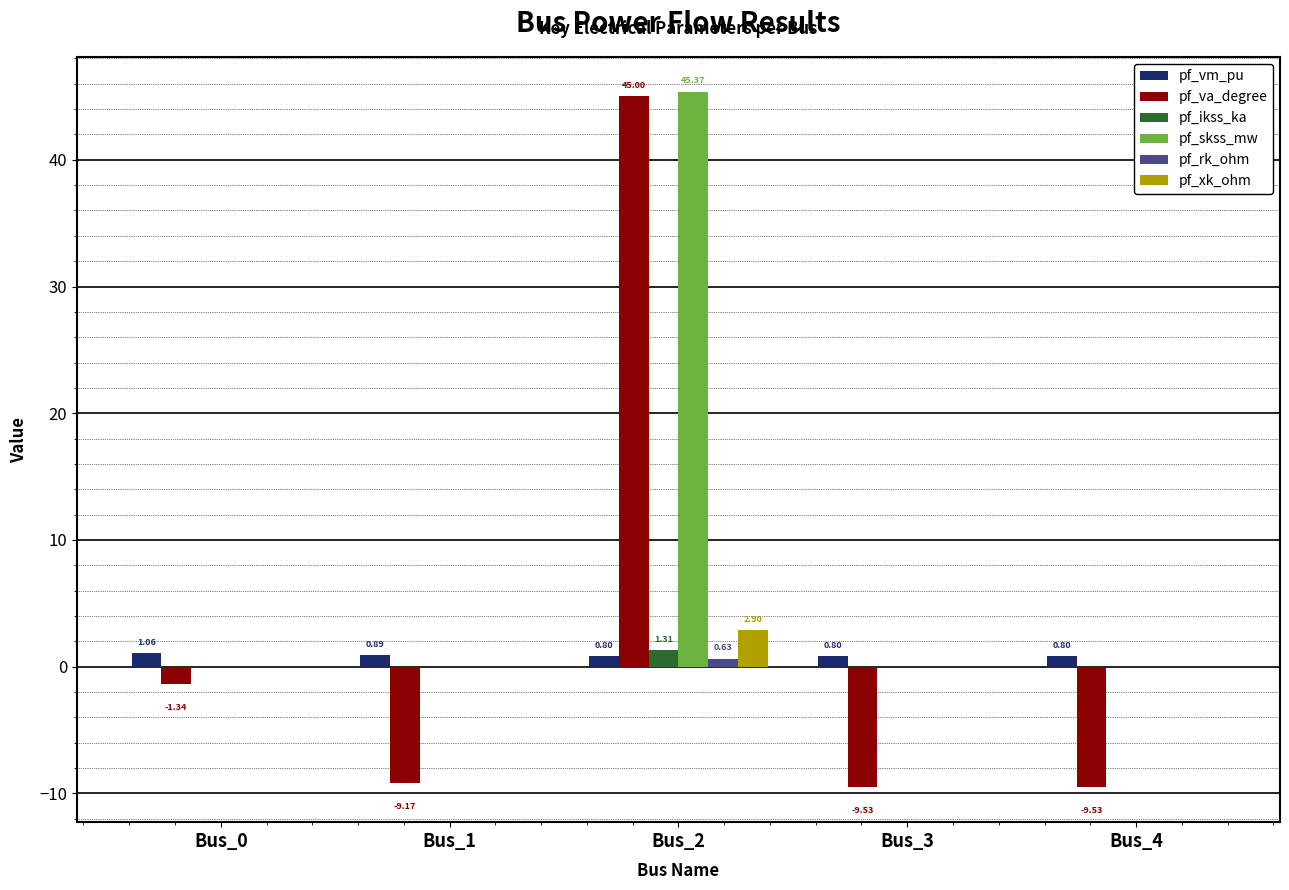

Does the chart contain stacked bars?

No